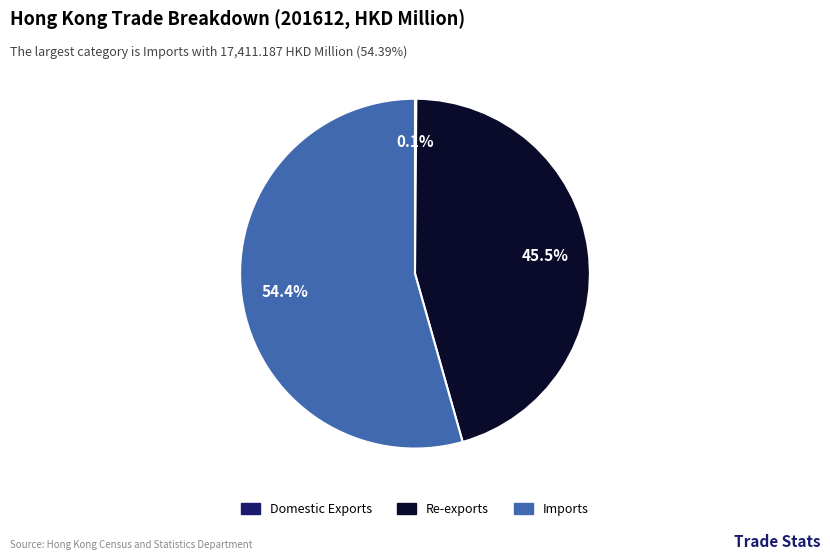

Which slice is the largest?

Imports